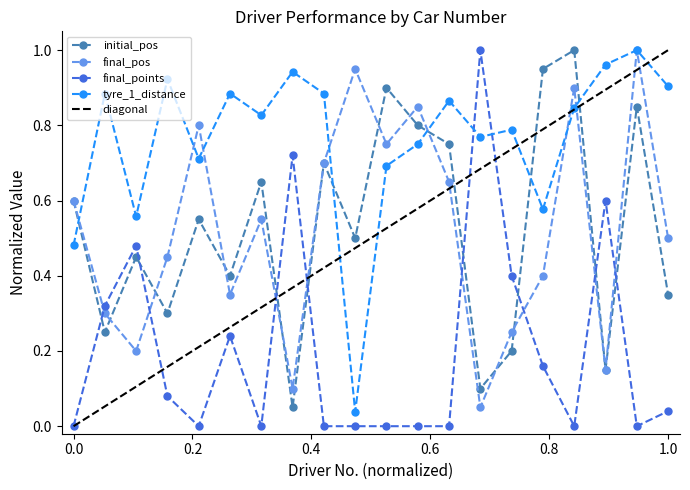

Is it true that final_pos equals 0.3 at 44?

False